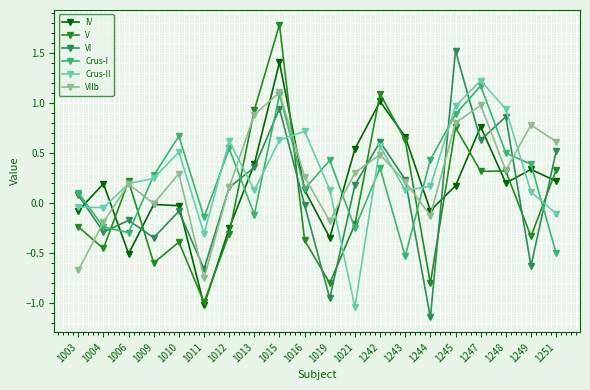

After their last crossing, which series has the higher values: IV or VIIb?

VIIb